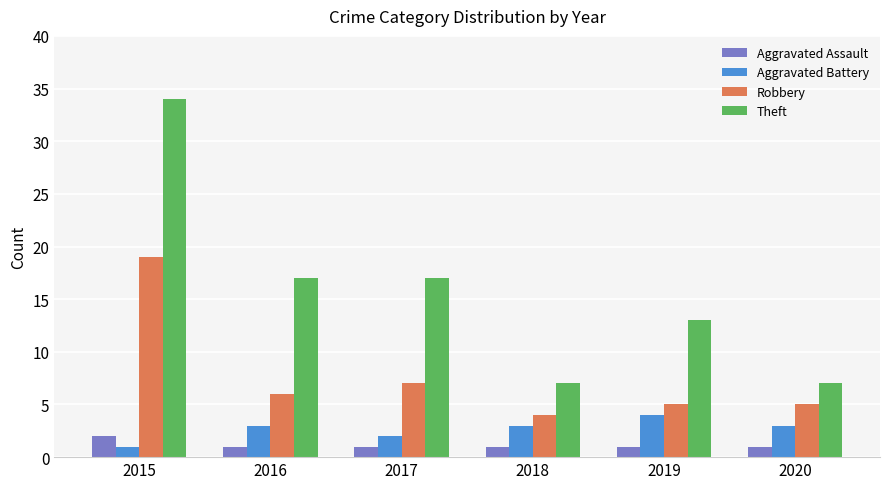

Are the bars horizontal?

No